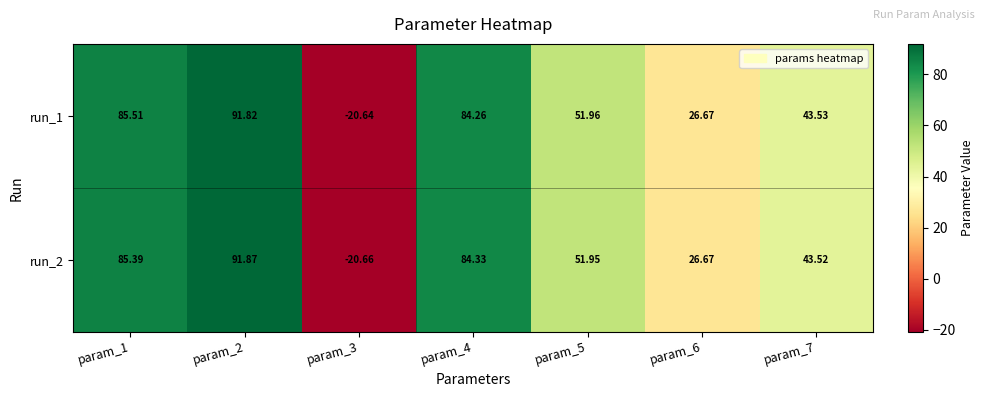

Is the value of run_2 at param_5 greater than the value of run_1 at param_6?

Yes